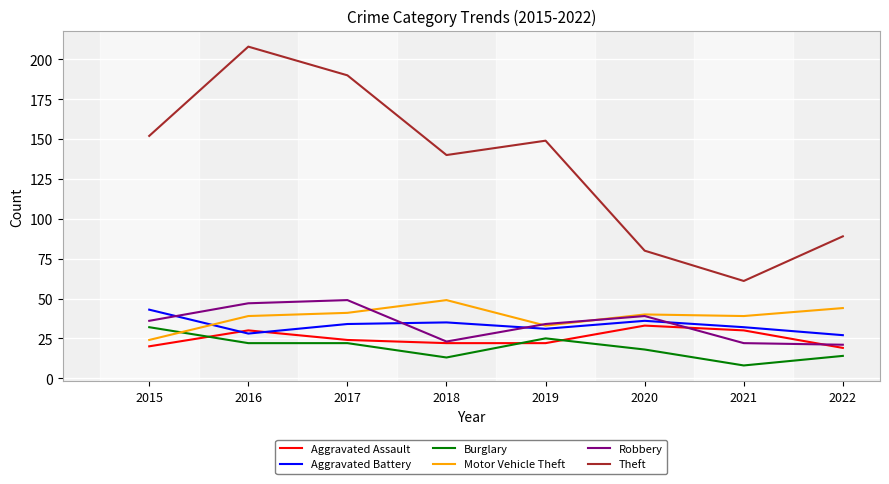

Where is the first local maximum for Theft?

2016